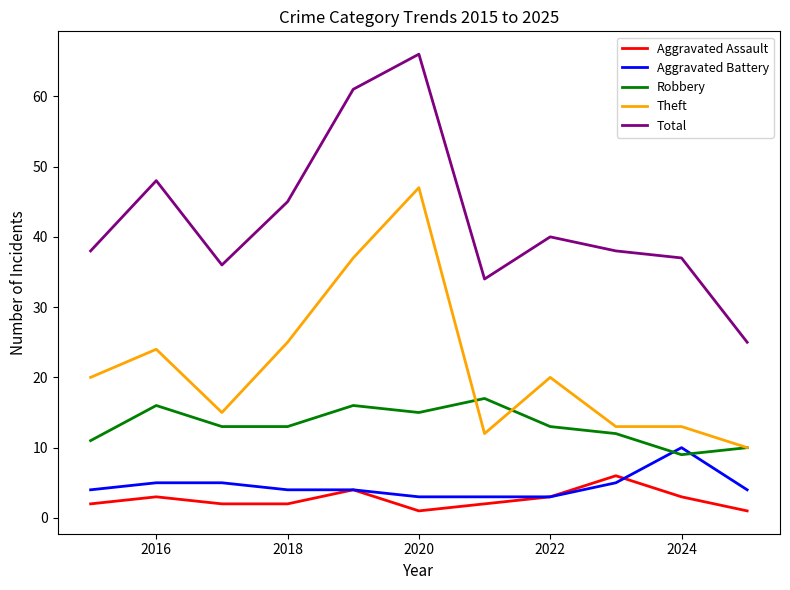

What is the highest value of the Theft series?

47